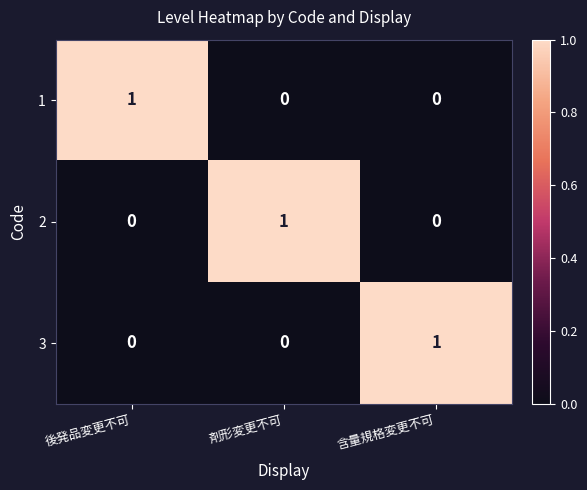

Which category has the highest value in the 1 series?

後発品変更不可